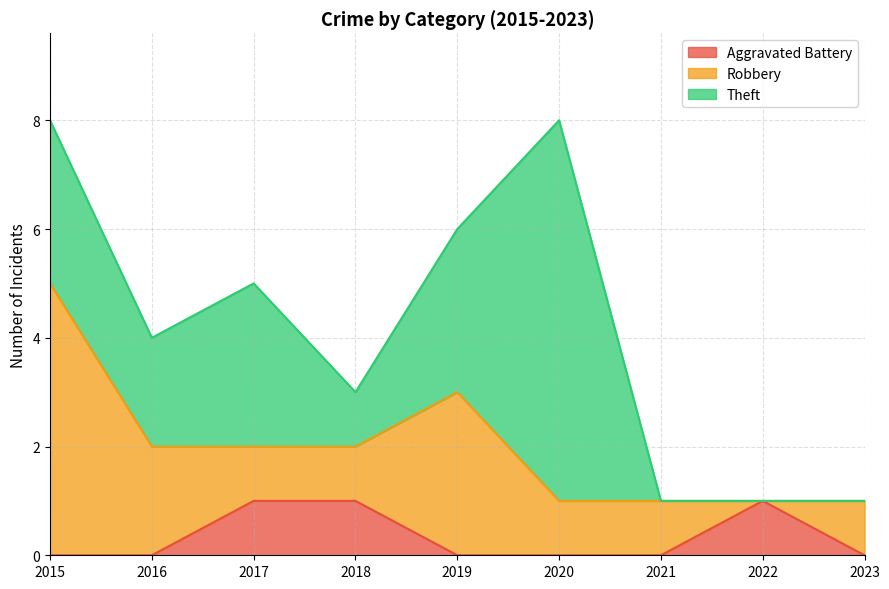

How many values in the Aggravated Battery series exceed 0?

3